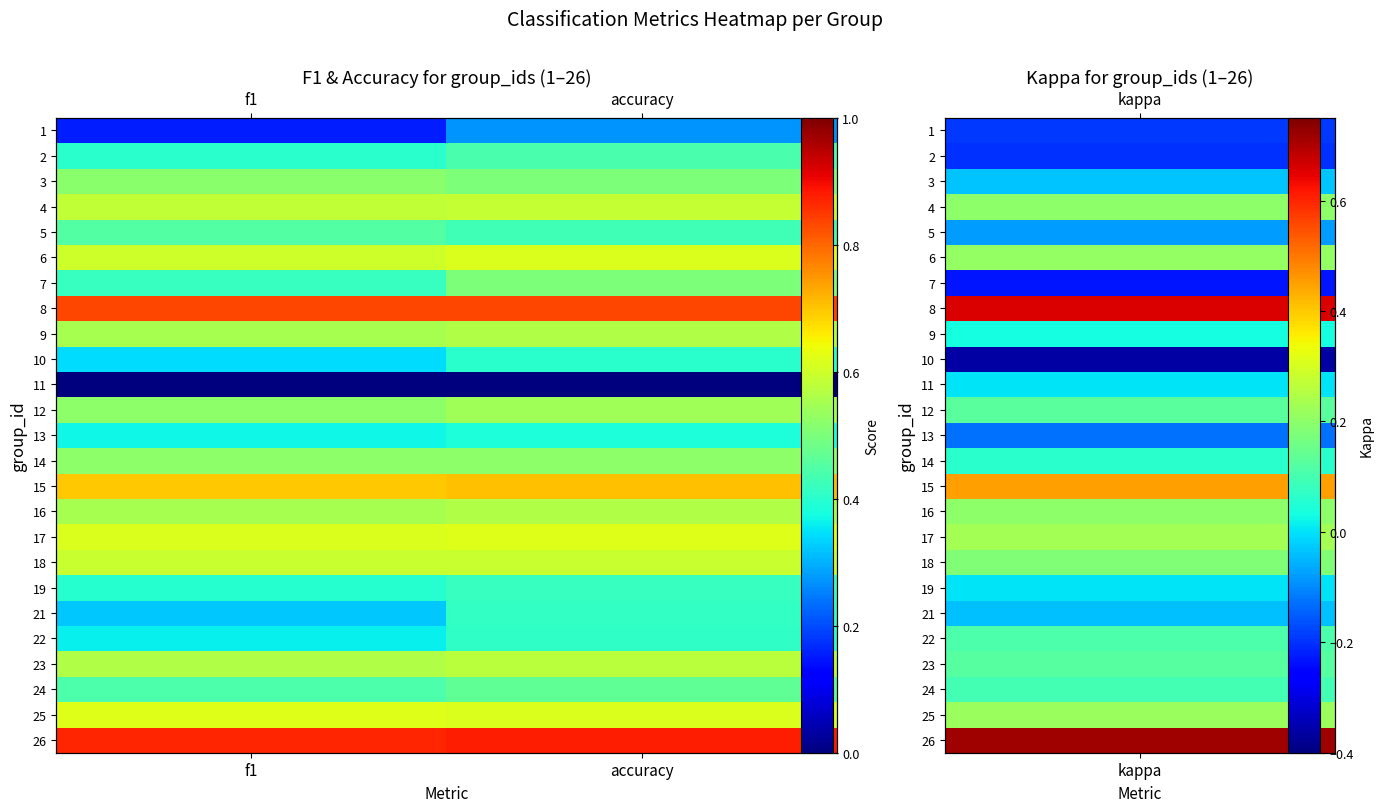

The 19 series shows 0.5 at accuracy. True or false?

False